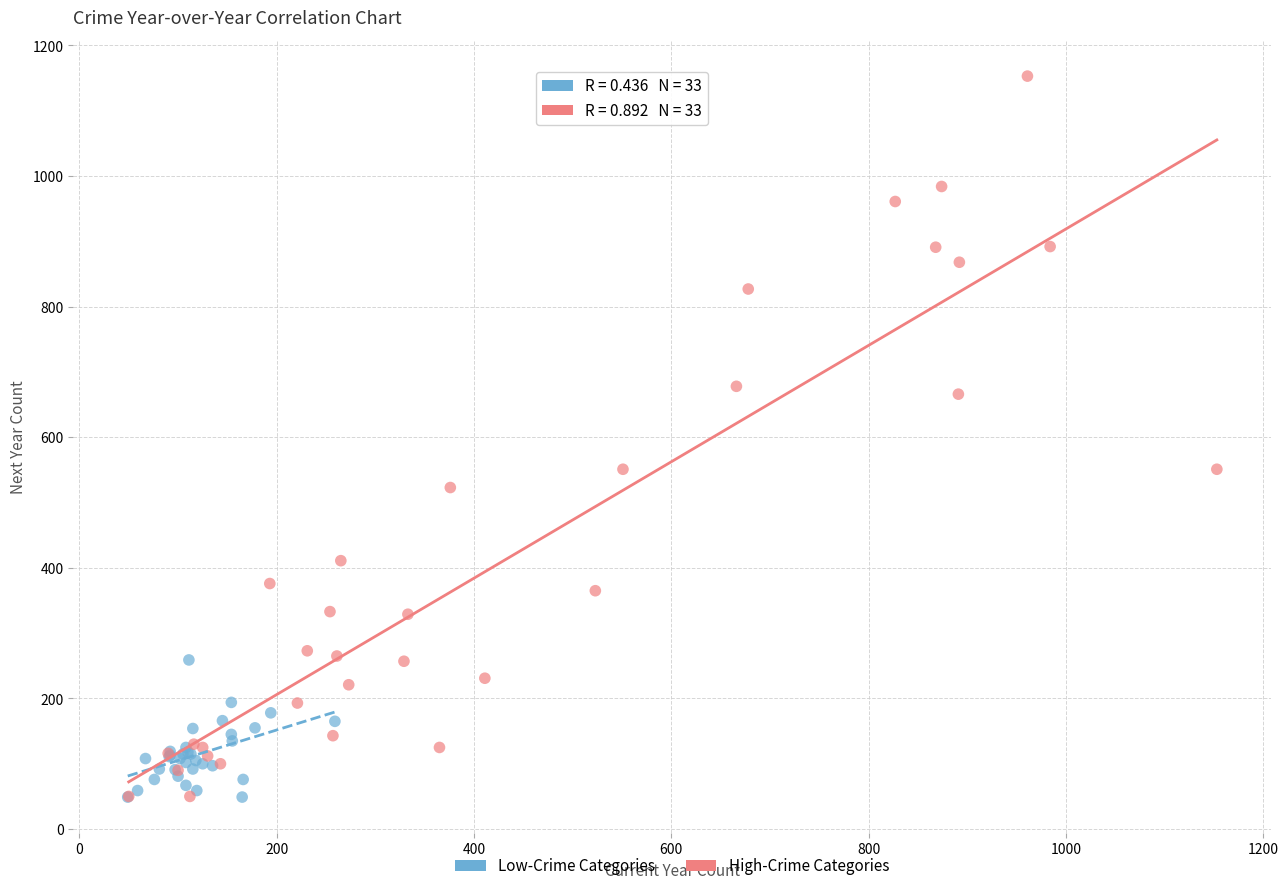

Which series has the widest spread of Y values?

High-Crime Categories